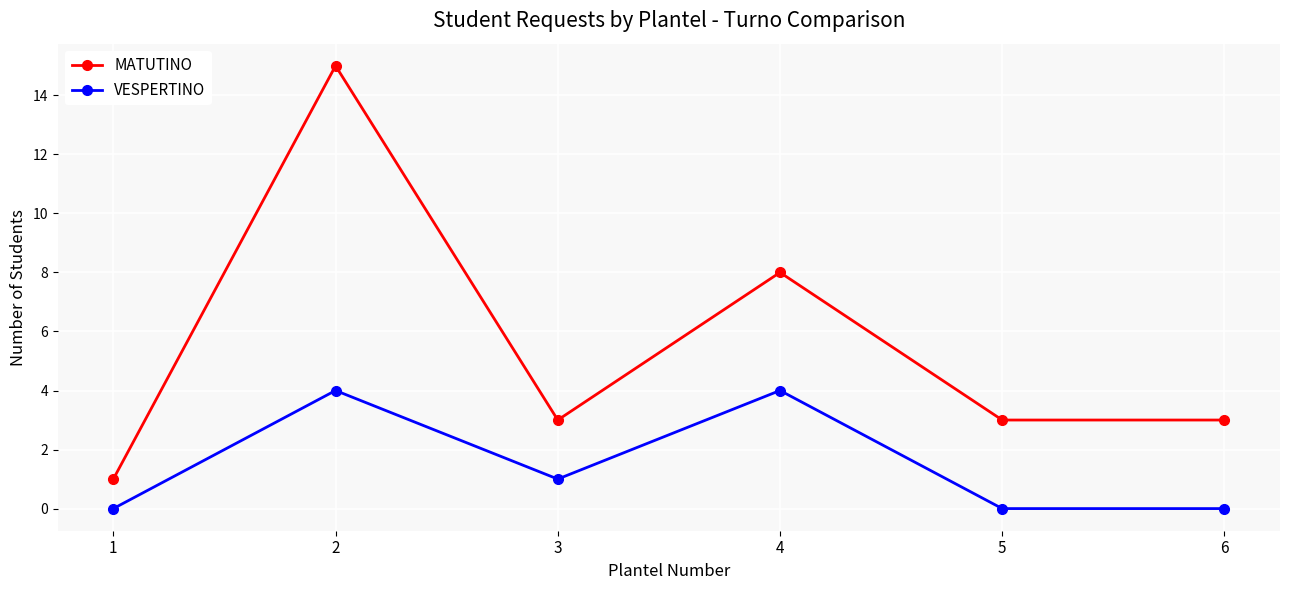

Which series changed the most between 1 and 5?

MATUTINO